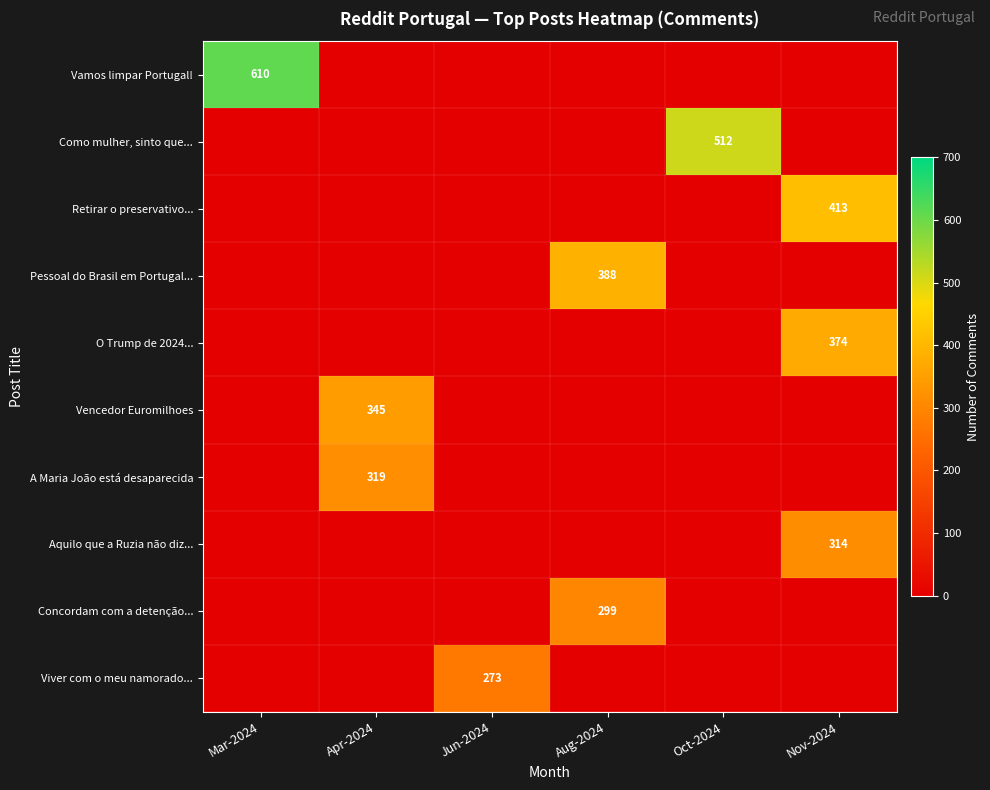

The value of Pessoal do Brasil em Portugal... at Aug-2024 is 388. True or false?

True